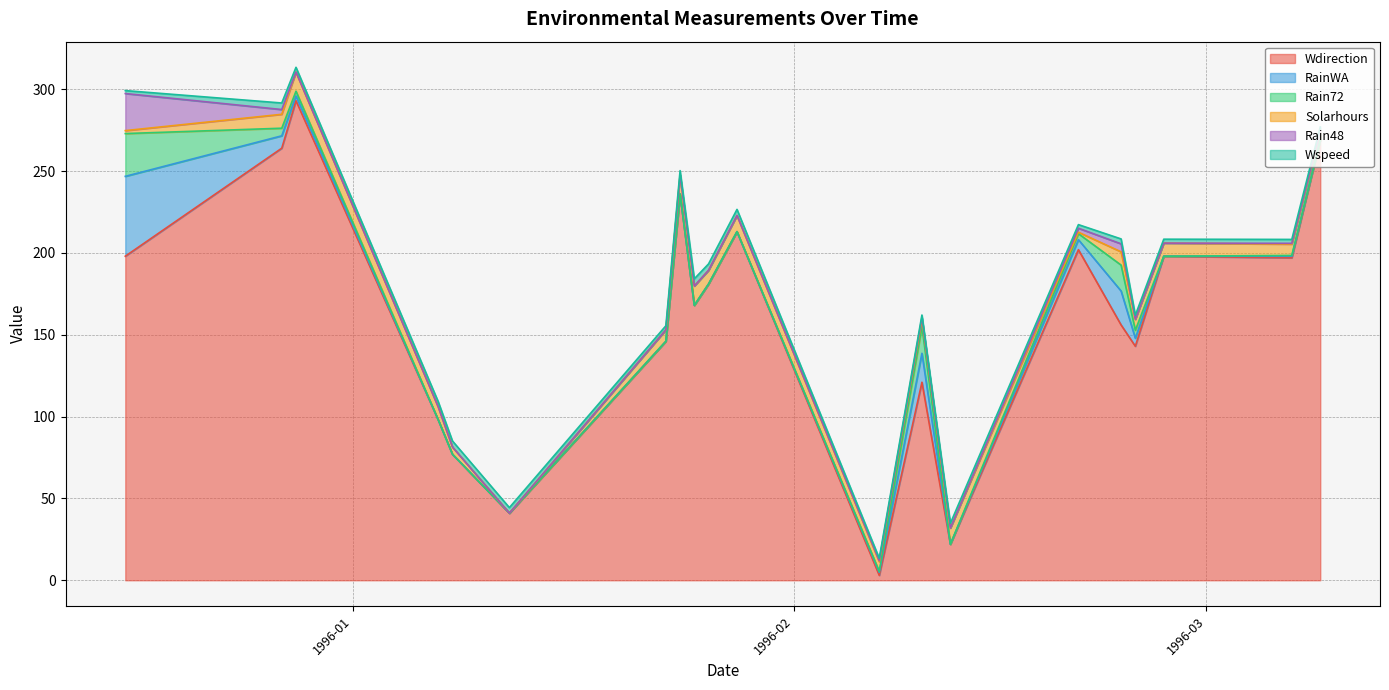

Reading left to right, list all the values displayed in this chart.

Wdirection: 198.0	264.0	293.0	98.0	77.0	41.0	146.0	236.0	168.0	181.0	213.0	3.0	121.0	22.0	202.0	156.0	143.0	198.0	197.0	269.0
RainWA: 48.8	7.6	2.9	0.0	0.0	0.0	0.0	0.0	0.0	0.0	0.0	1.8	17.7	0.0	6.1	20.7	4.9	0.0	1.0	0.0
Rain72: 26.1	4.7	2.9	0.0	0.0	0.0	0.0	0.0	0.0	0.0	0.0	0.6	16.5	0.0	3.7	15.8	4.9	0.0	0.5	0.0
Solarhours: 1.8	8.5	11.7	7.9	4.4	0.0	7.0	11.6	11.8	8.4	9.9	5.9	4.2	9.9	0.9	8.1	6.7	8.0	6.9	5.8
Rain48: 22.7	2.9	0.0	0.0	0.0	0.0	0.0	0.0	0.0	0.0	0.0	0.6	1.2	0.0	2.4	4.9	0.0	0.0	0.5	0.0
Wspeed: 1.8	4.0	2.9	3.2	3.7	3.4	2.5	2.7	4.4	3.9	3.7	1.5	1.5	2.9	2.2	3.0	2.5	2.4	2.4	2.2